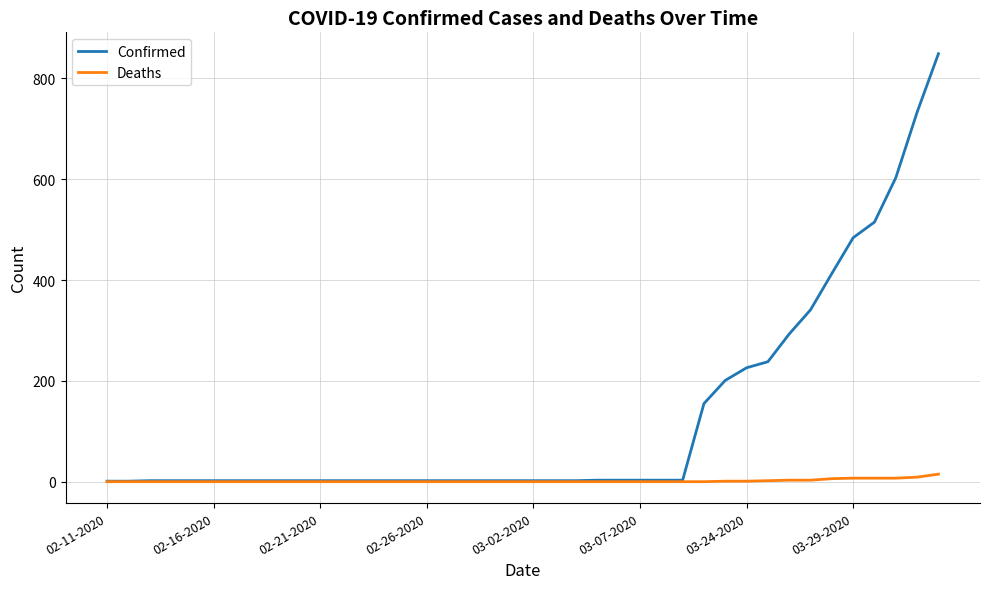

Which series has the widest spread of values?

Confirmed